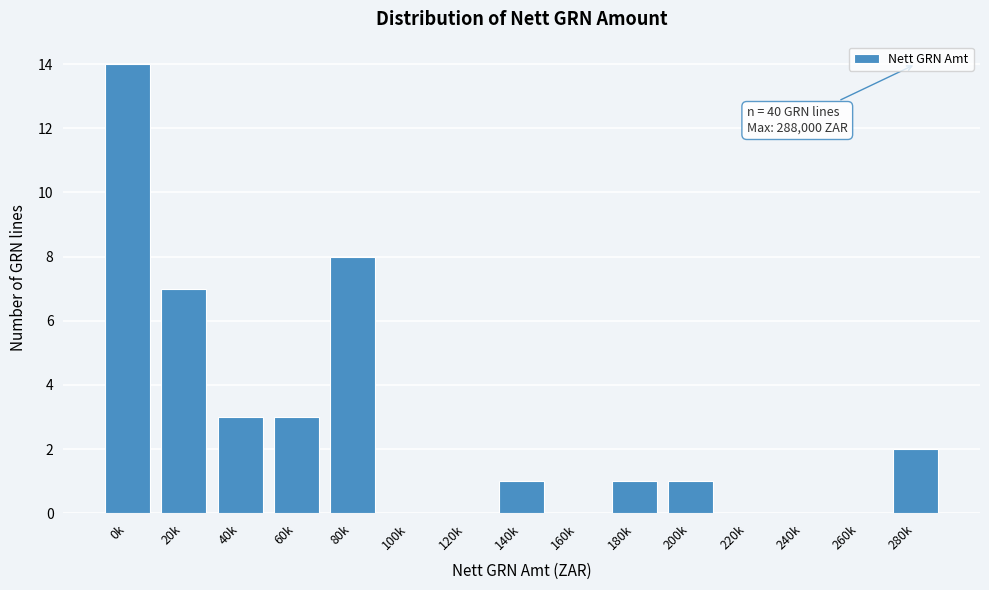

Reading left to right, what are all the values shown in this chart?

0k=14	20k=7	40k=3	60k=3	80k=8	100k=0	120k=0	140k=1	160k=0	180k=1	200k=1	220k=0	240k=0	260k=0	280k=2